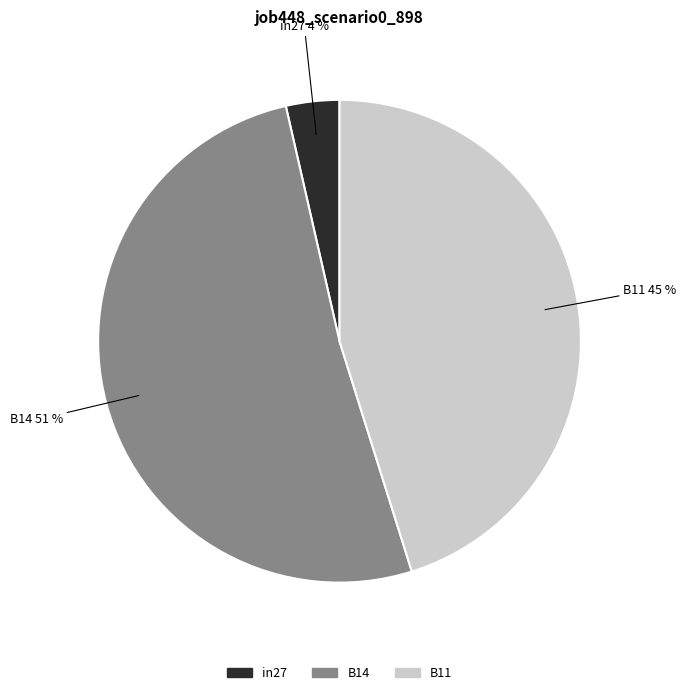

Between B14 and in27, which is larger?

B14